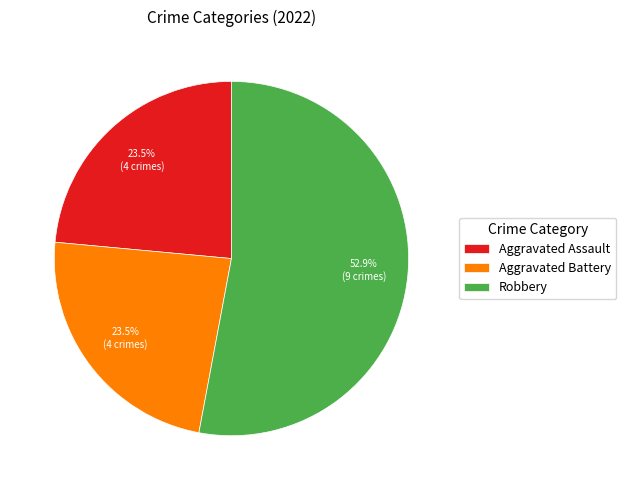

To the nearest percent, what is the difference between the largest and smallest slice percentages?

29%